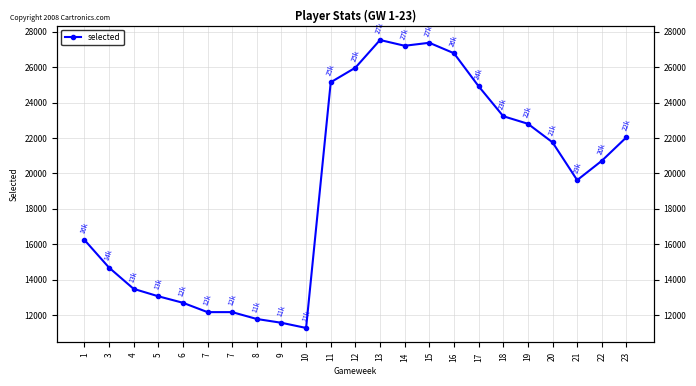

Does the chart display data point markers on the line(s)?

Yes